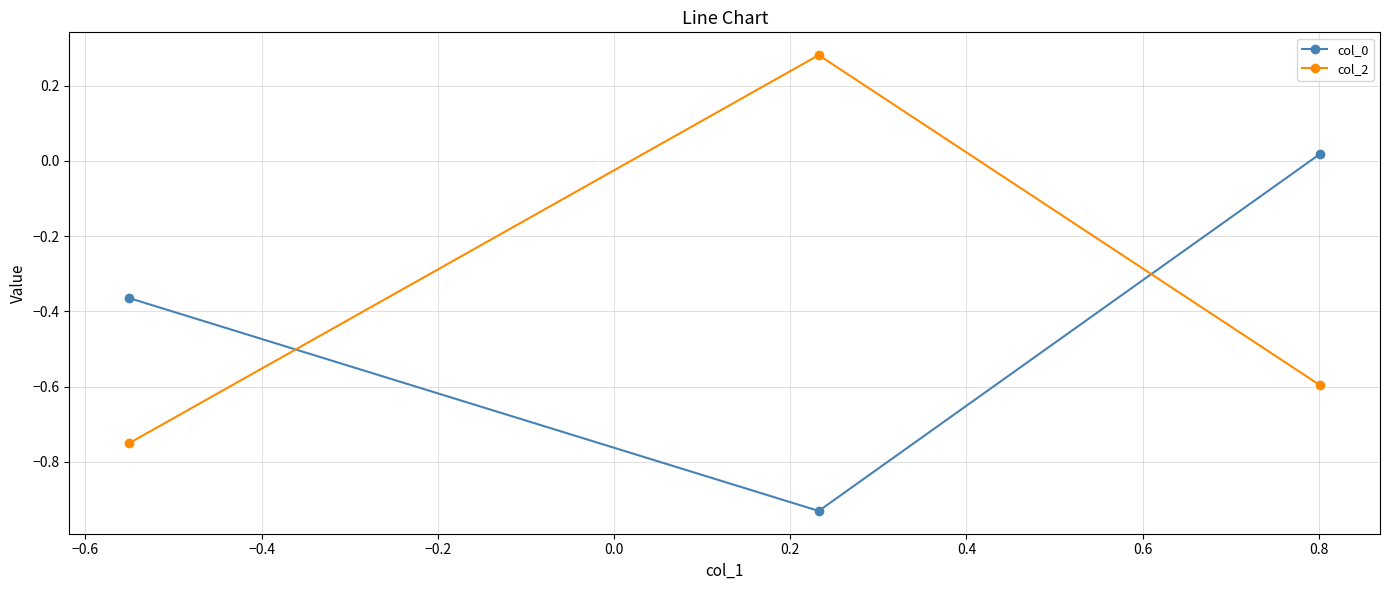

Which series has the largest total across all categories?

col_2